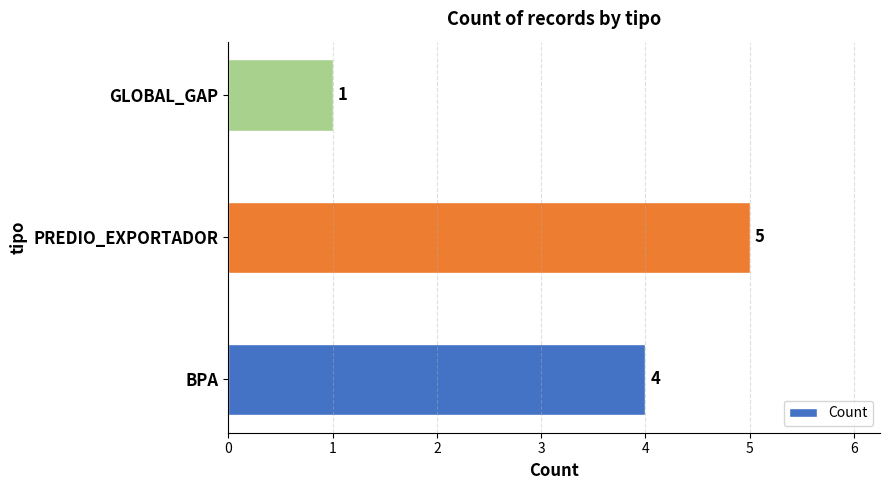

What is the maximum value shown in the chart?

5